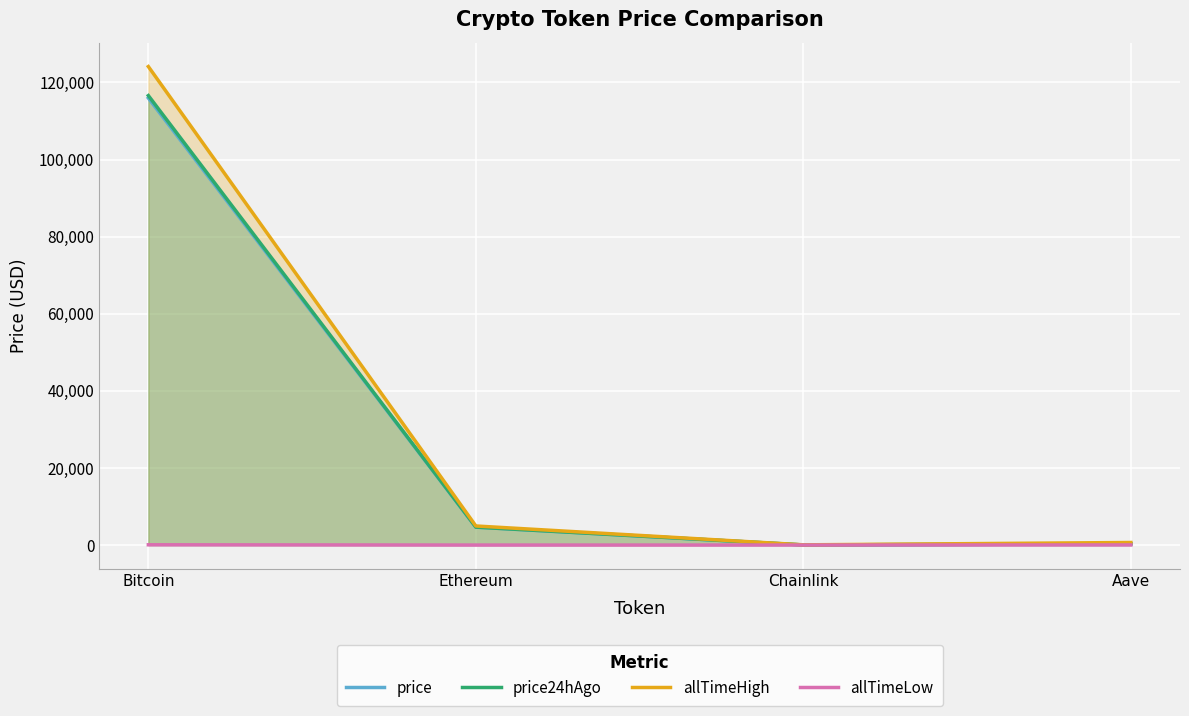

What is the approximate value of price at Aave?

314.9